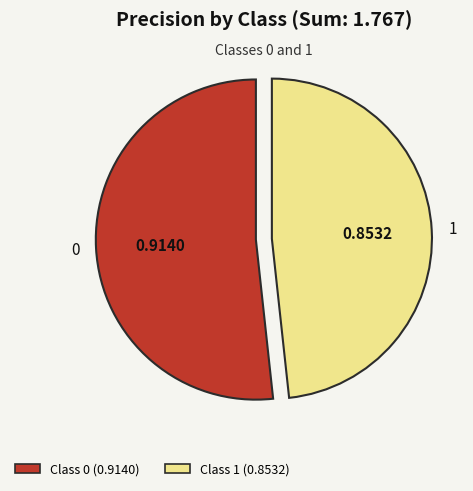

How many segments does this pie chart have?

2